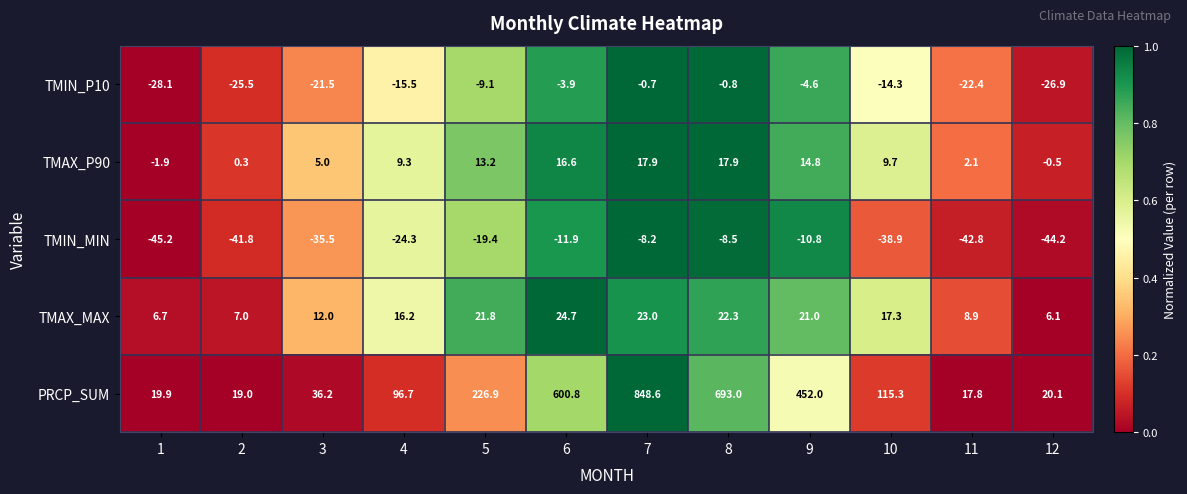

The value of TMAX_MAX at 9 is 8.5. True or false?

False